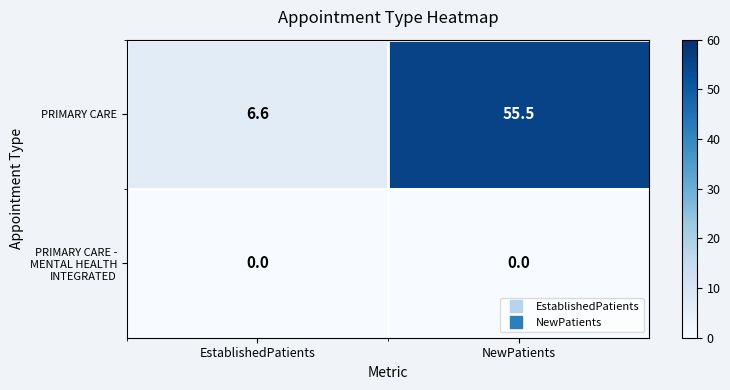

Reading left to right, what are all the values shown in this chart?

PRIMARY CARE: EstablishedPatients=6.6	NewPatients=55.5
PRIMARY CARE - MENTAL HEALTH INTEGRATED: EstablishedPatients=0.0	NewPatients=0.0